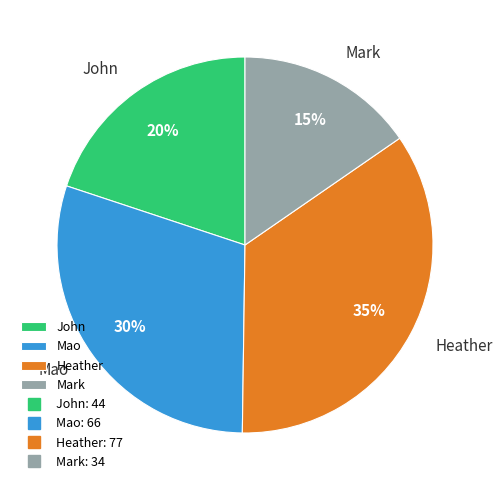

True or false: John accounts for 20% of the total.

True